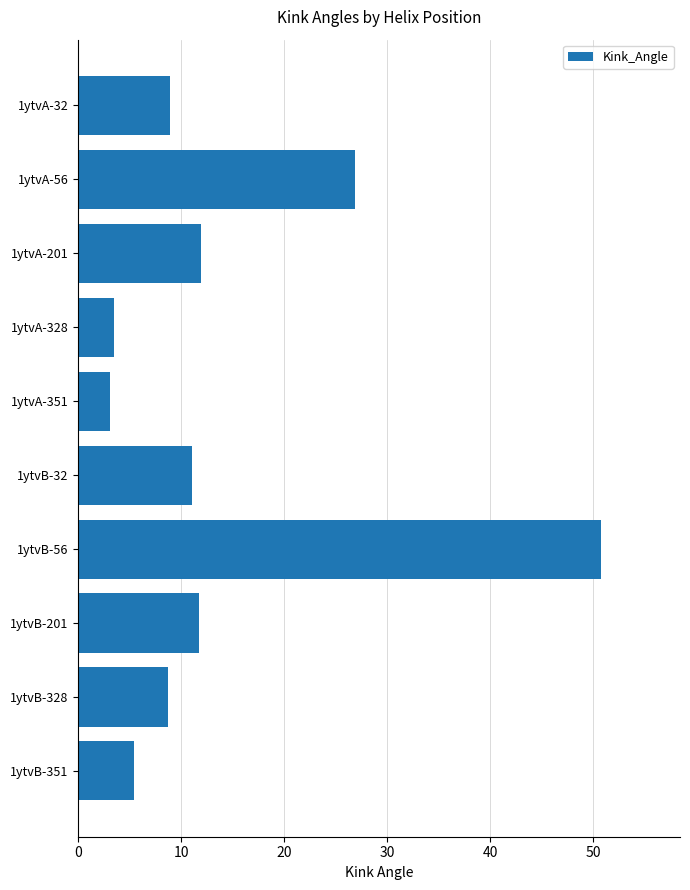

Approximately how many times larger is the value at 1ytvA-56 compared to 1ytvA-351?

8.7